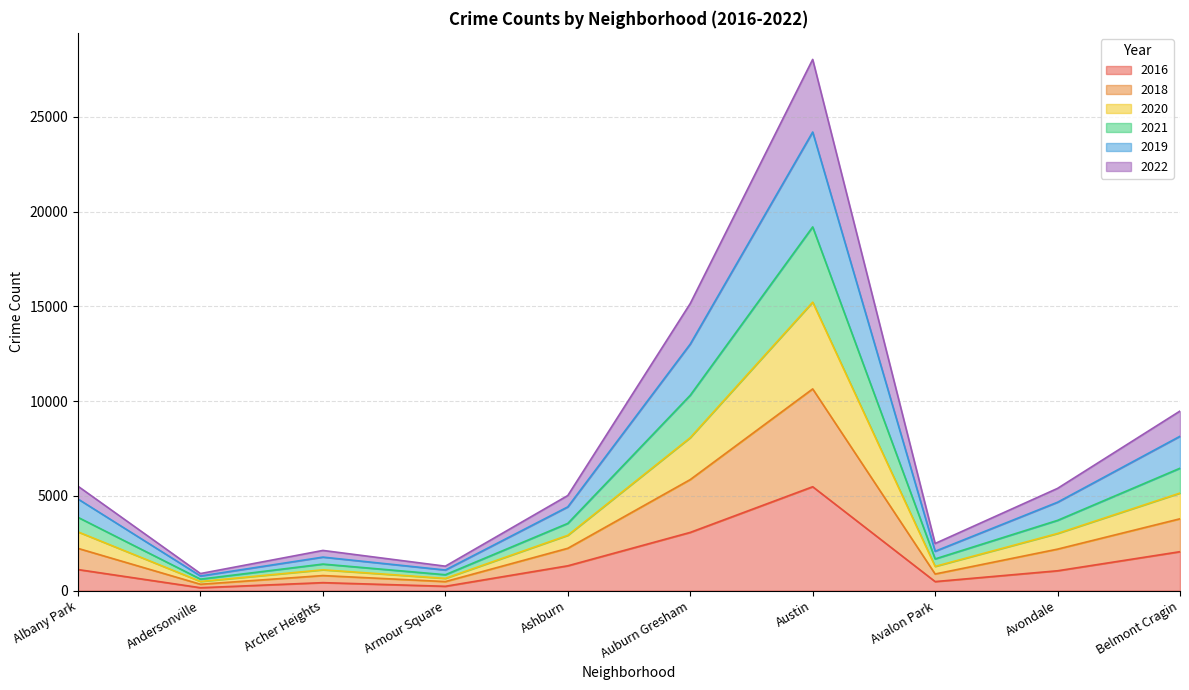

True or false: 2016 and 2018 cross at least once.

False